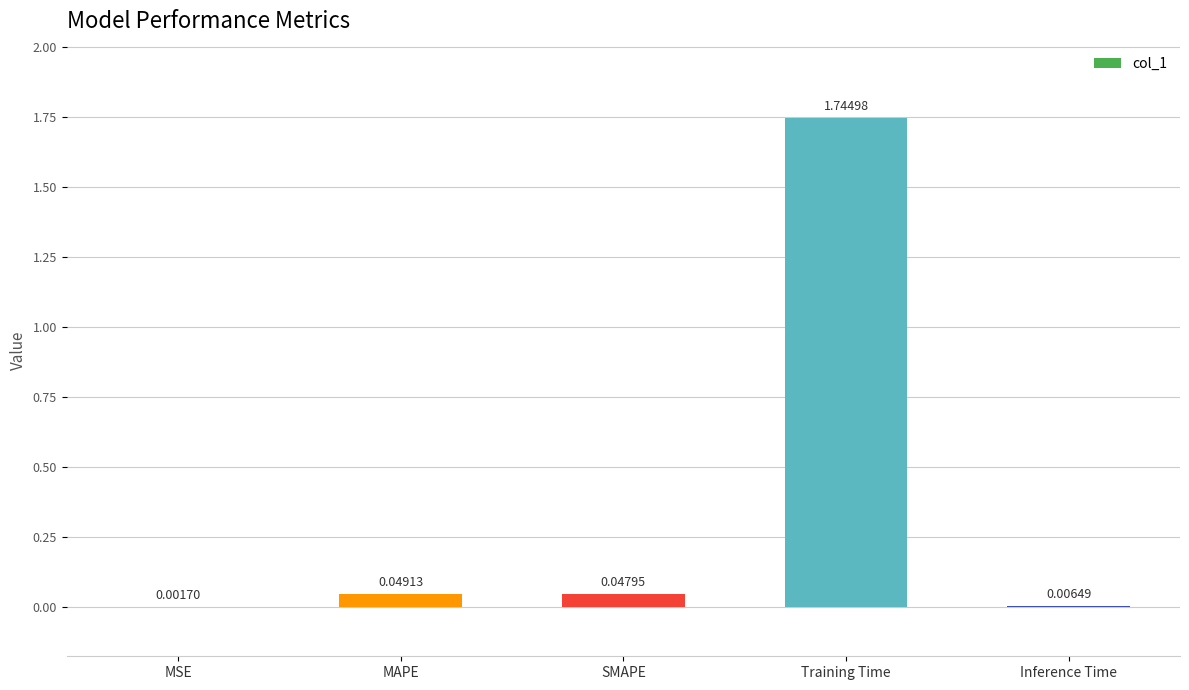

At which category does the chart reach its peak across all series?

Training Time